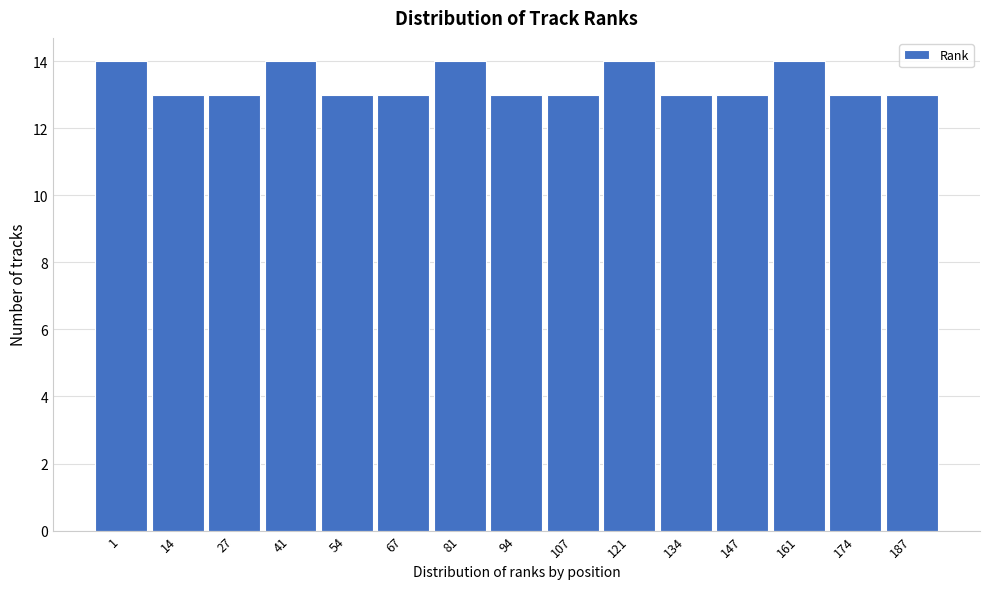

Reading left to right, extract all data points from this chart.

14	13	13	14	13	13	14	13	13	14	13	13	14	13	13